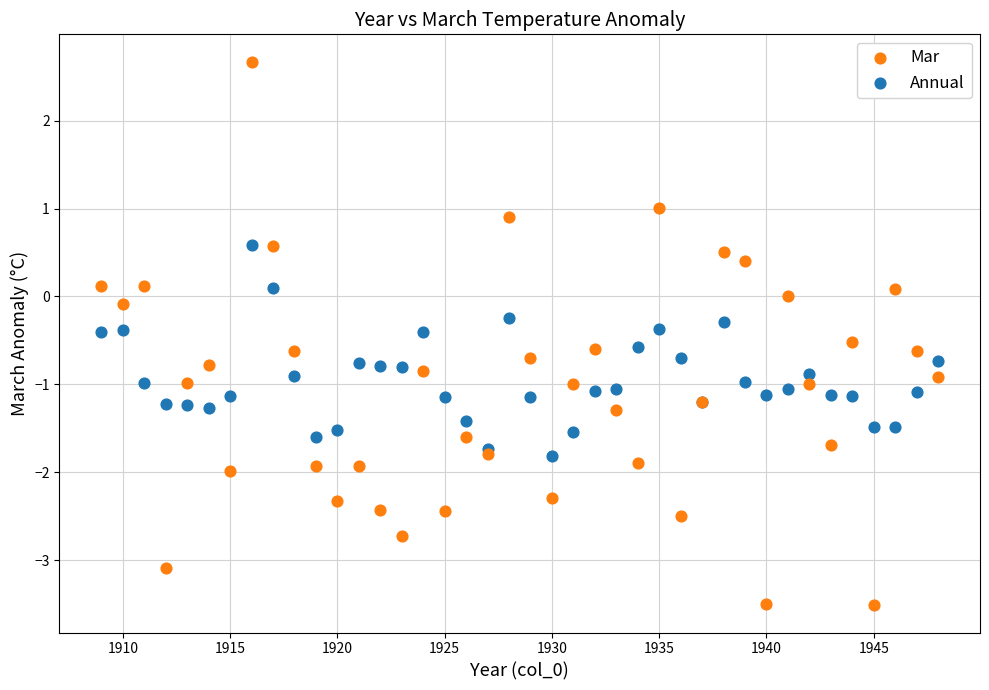

Which series contains the highest Y value?

Mar